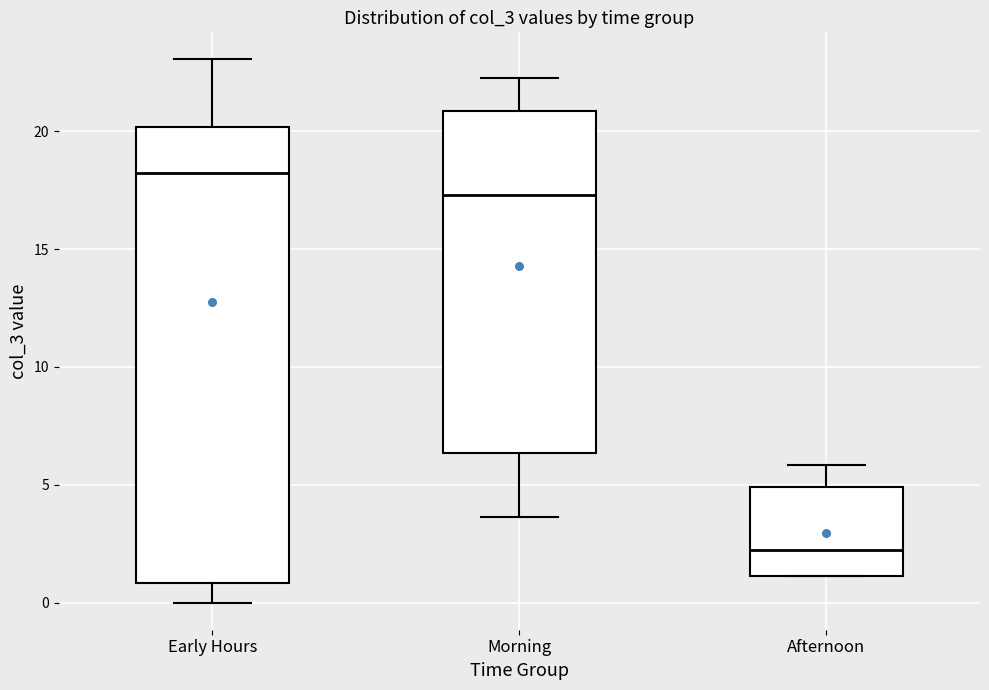

Where is the upper edge of the box for Early Hours on the y-axis? The values are not printed on the chart, so give them approximately, as read against the axis.

20.0